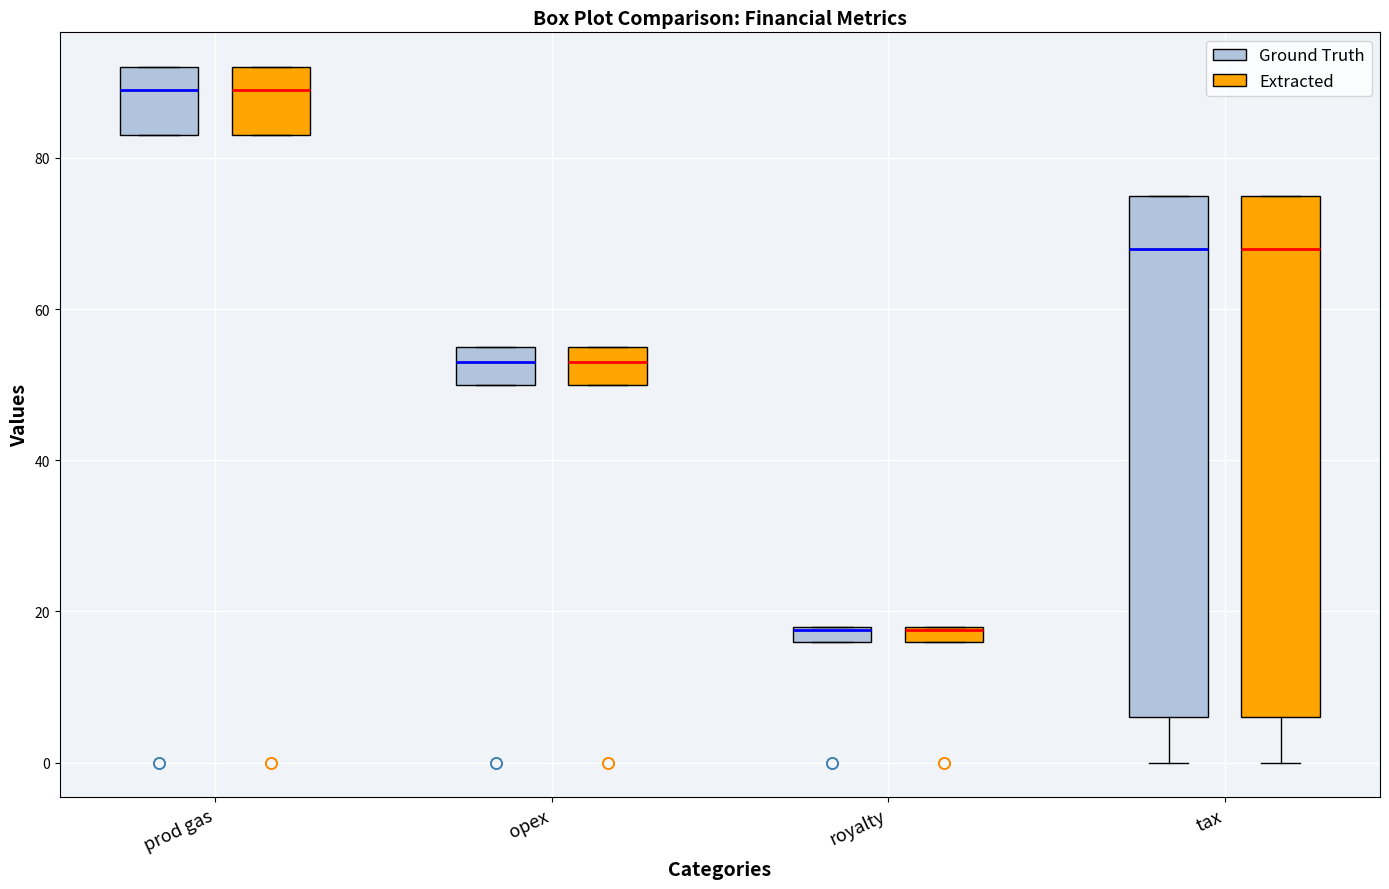

Where is the upper edge of the box for opex (Ground Truth) on the y-axis? The values are not printed on the chart, so give them approximately, as read against the axis.

56